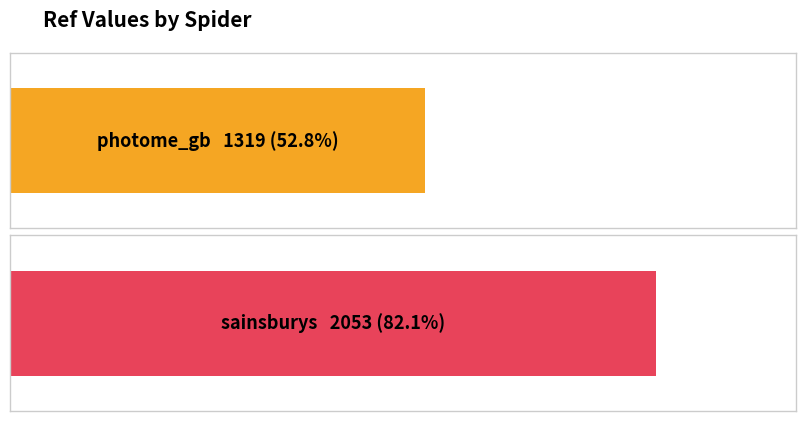

Reading left to right, transcribe all the data shown in this chart.

photome_gb=1319	sainsburys=2053